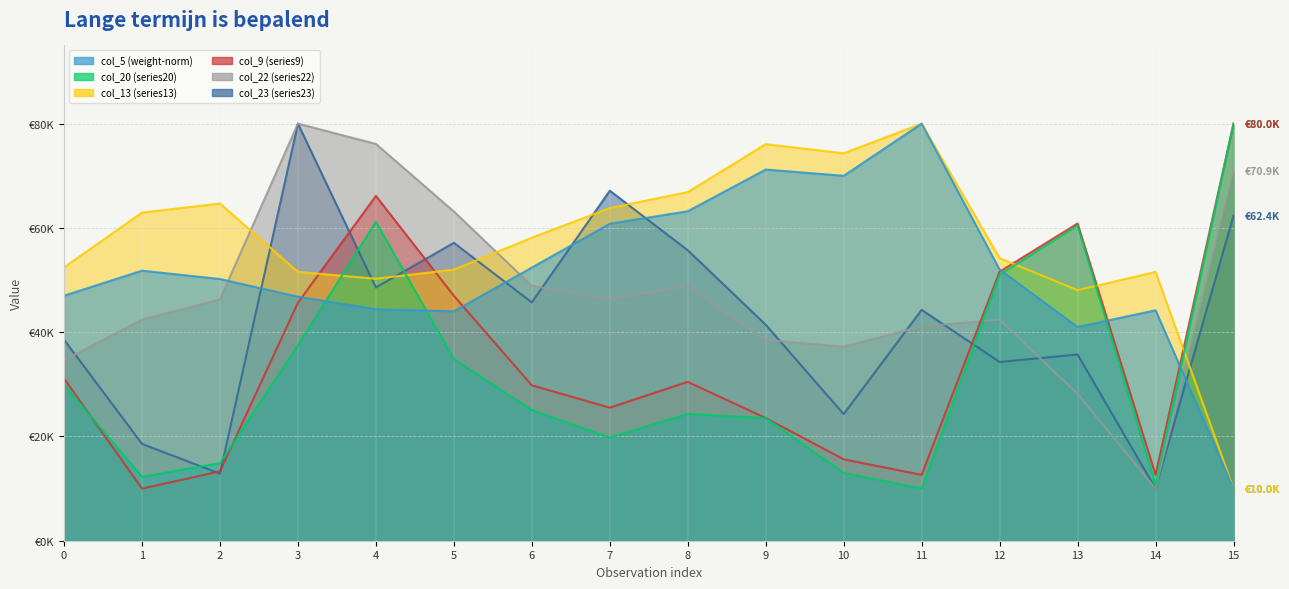

What is the average value of the col_20 (series20) series?

31780.9